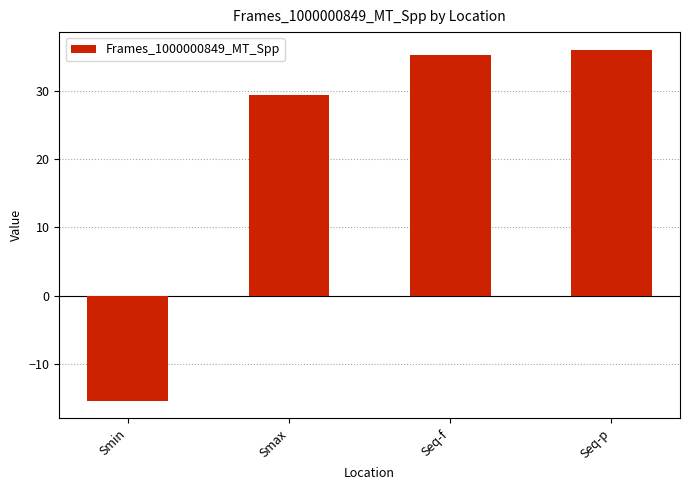

What position from the left is Seq-p?

4